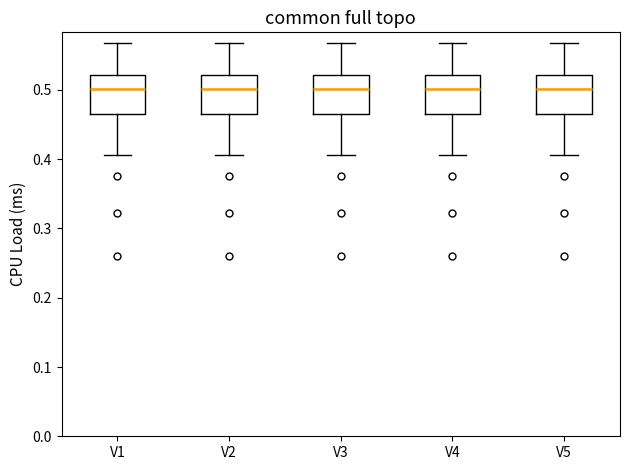

Where is the upper edge of the box for V2 on the y-axis? The values are not printed on the chart, so give them approximately, as read against the axis.

0.52